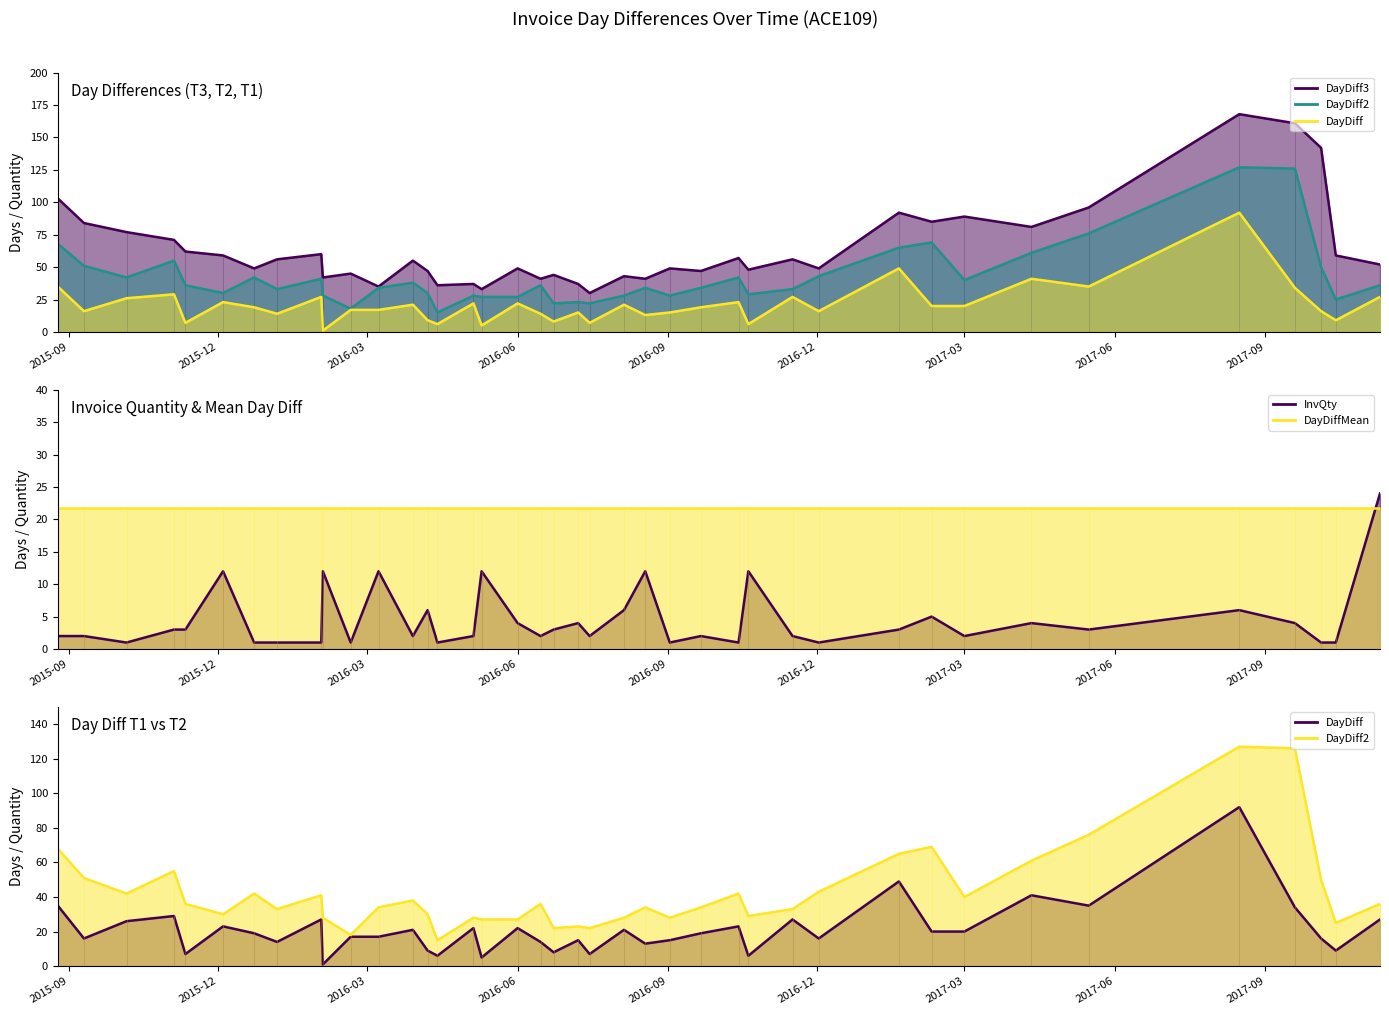

What is the average value of the DayDiff series?

21